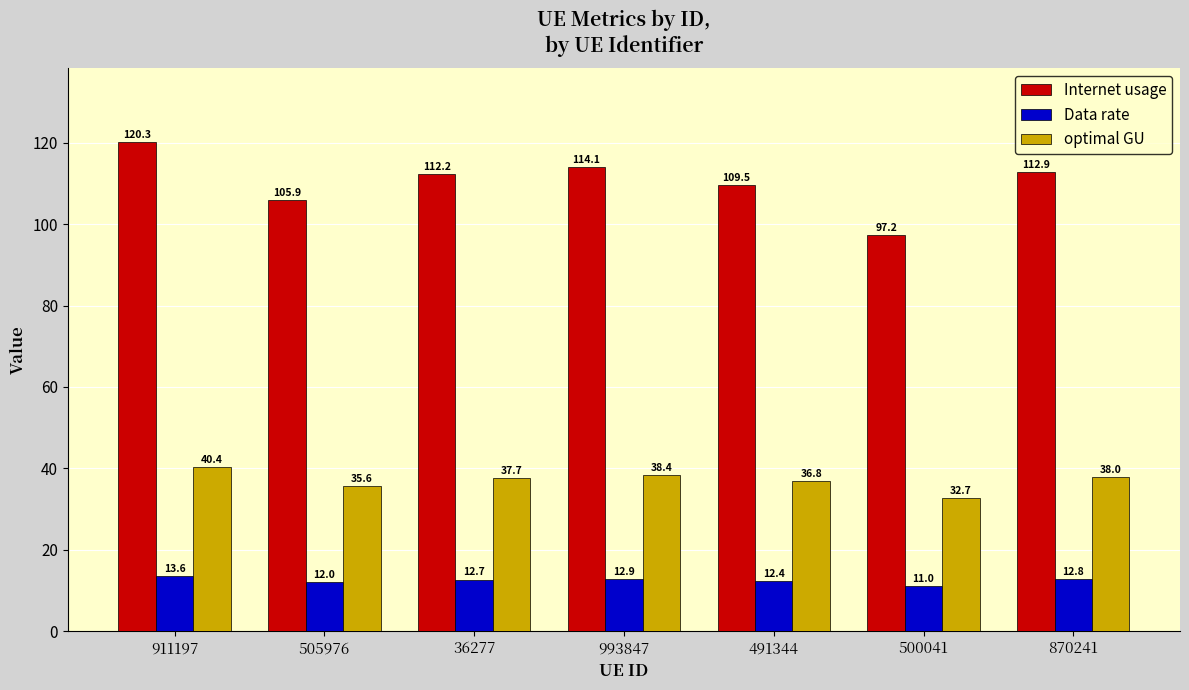

What is the sum of all Data rate values?

87.3